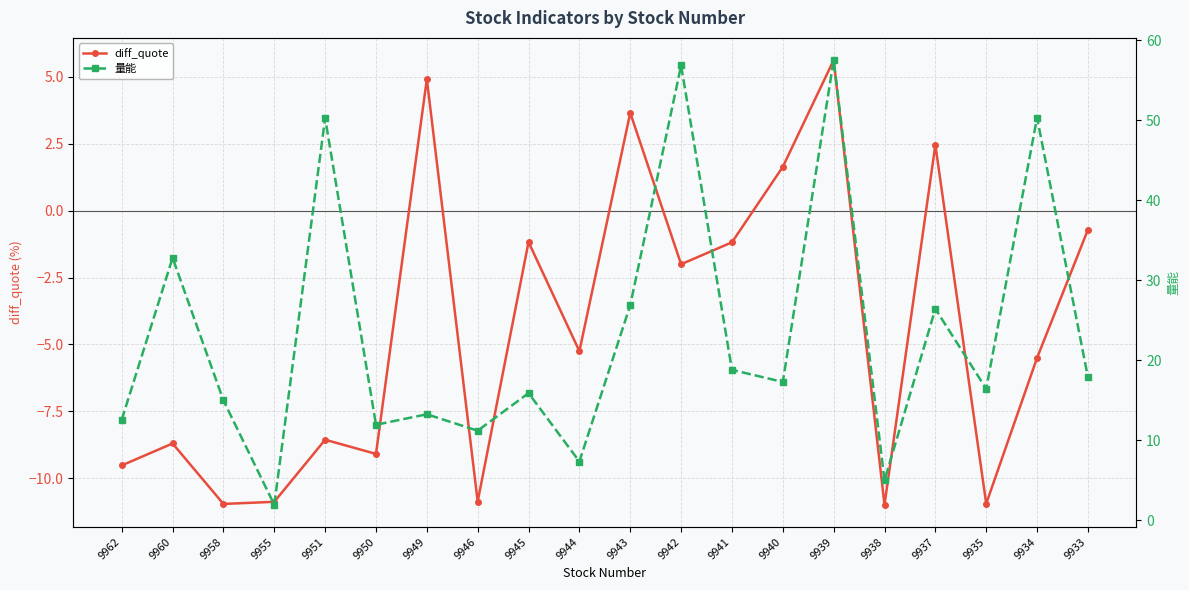

Reading right to left, list all the values displayed in this chart.

diff_quote: 9933=-0.7	9934=-5.5	9935=-10.9	9937=2.5	9938=-11.0	9939=5.6	9940=1.6	9941=-1.2	9942=-2.0	9943=3.7	9944=-5.2	9945=-1.2	9946=-10.9	9949=4.9	9950=-9.1	9951=-8.6	9955=-10.9	9958=-11.0	9960=-8.7	9962=-9.5
量能: 9933=17.9	9934=50.3	9935=16.4	9937=26.4	9938=5.0	9939=57.5	9940=17.3	9941=18.8	9942=56.8	9943=26.9	9944=7.3	9945=15.9	9946=11.2	9949=13.2	9950=11.9	9951=50.3	9955=1.9	9958=15.0	9960=32.8	9962=12.6